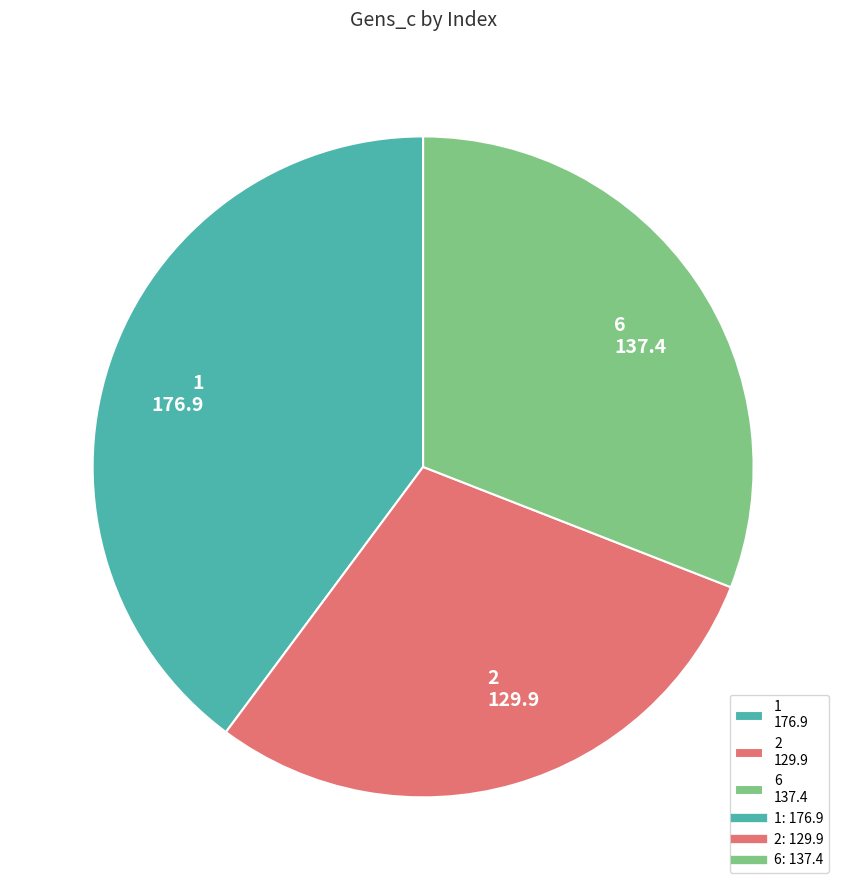

Is there a majority slice in this chart?

No